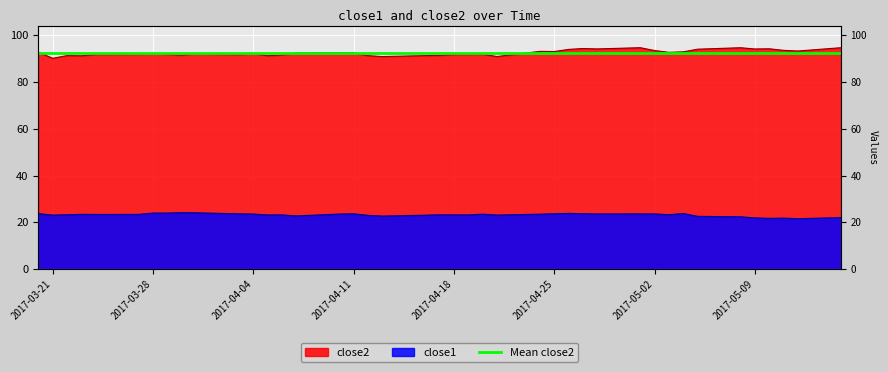

Reading left to right, extract all data points from this chart.

close2: 92.6	90.1	91.2	91.2	91.8	91.9	92.2	91.9	91.4	92.1	91.7	92.2	91.2	91.5	92.3	92.5	92.4	91.2	90.8	91.4	91.7	91.8	91.9	90.8	93.1	93.0	93.9	94.3	94.1	94.6	93.4	92.6	92.8	94.0	94.6	94.1	94.2	93.5	93.2	94.6
close1: 23.8	23.1	23.3	23.5	23.4	23.4	24.0	24.0	24.2	24.1	23.7	23.6	23.2	23.2	22.8	23.6	23.7	23.0	22.7	23.2	23.2	23.2	23.5	23.1	23.5	23.7	23.9	23.7	23.6	23.6	23.6	23.3	23.8	22.6	22.4	21.9	21.8	21.9	21.6	22.1